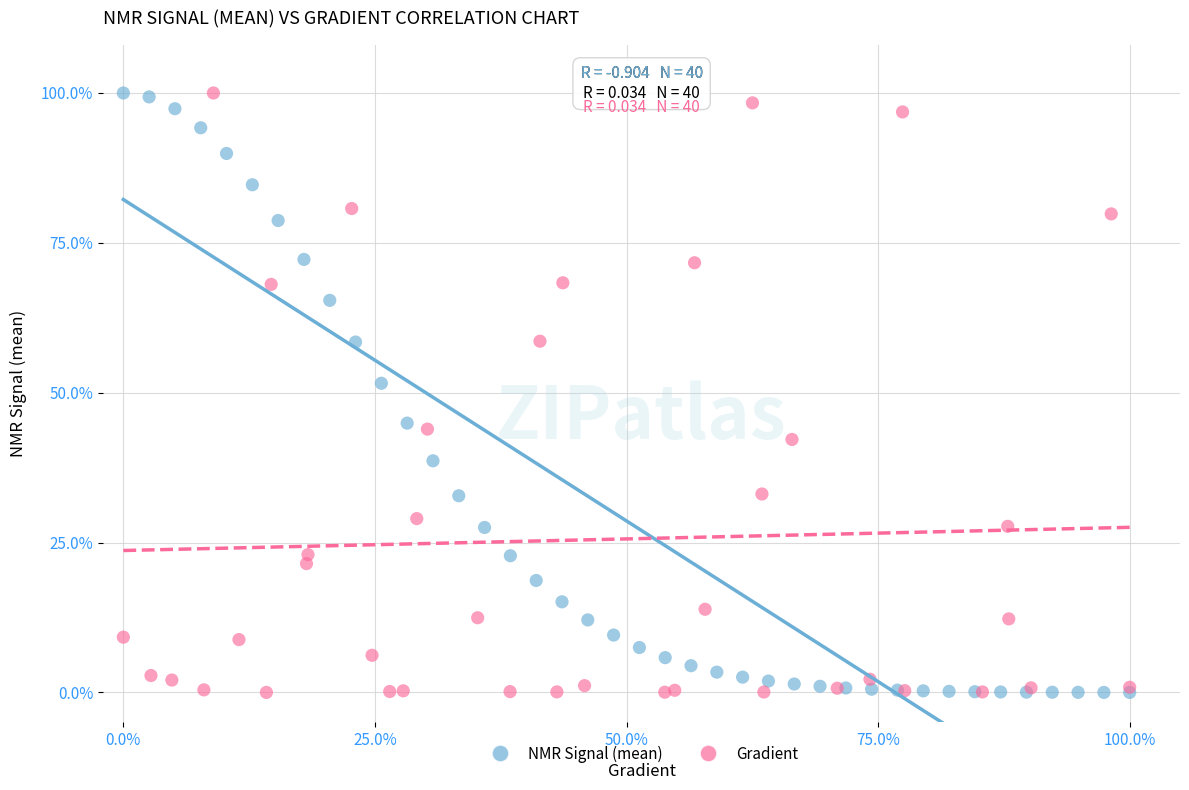

What are all the series names shown in the legend?

NMR Signal (mean), Gradient